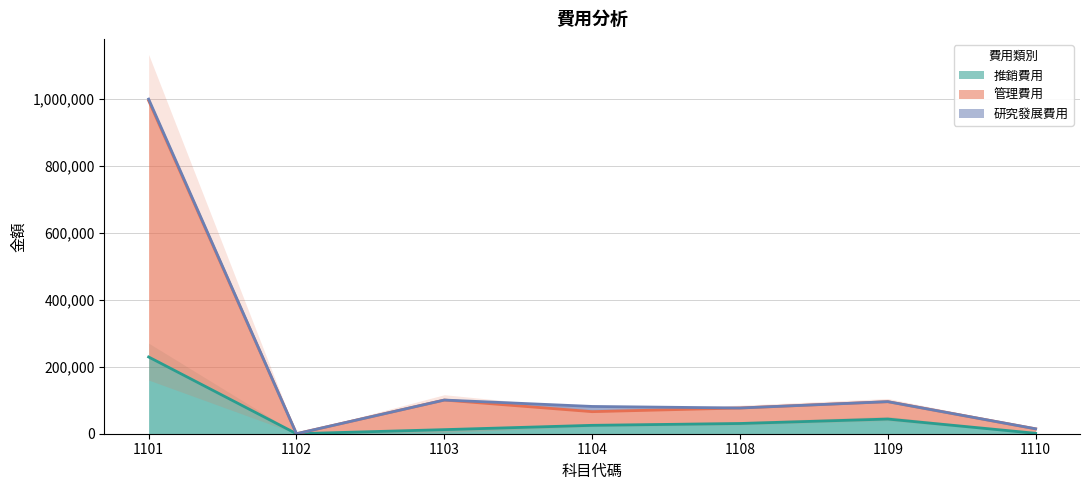

At which category is the sum across all series the highest?

1101